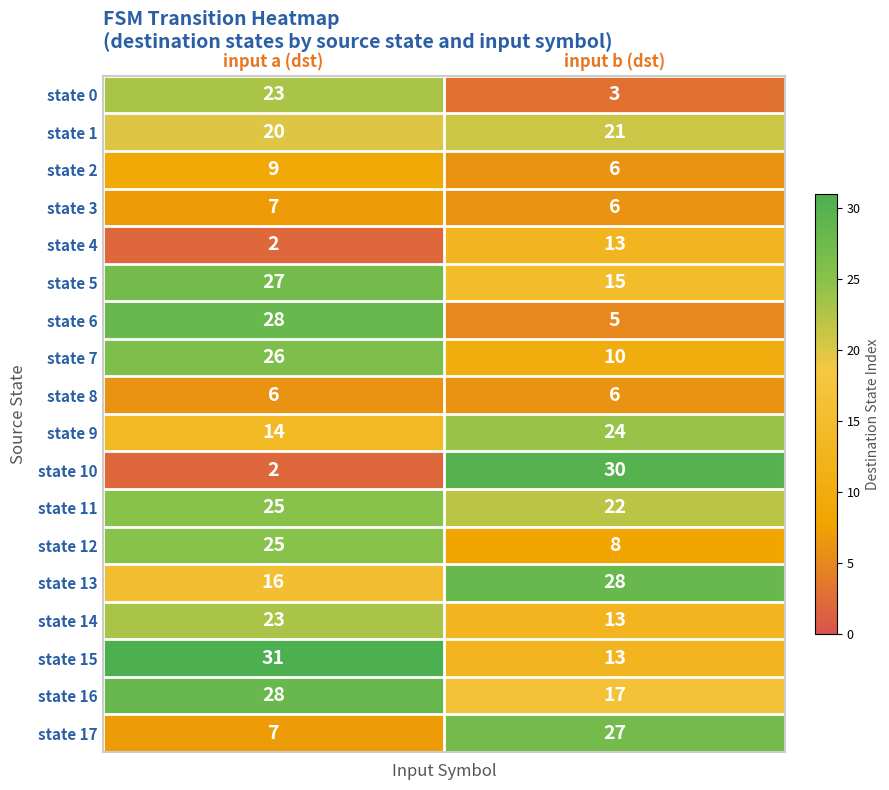

What is the maximum value for state 17?

27